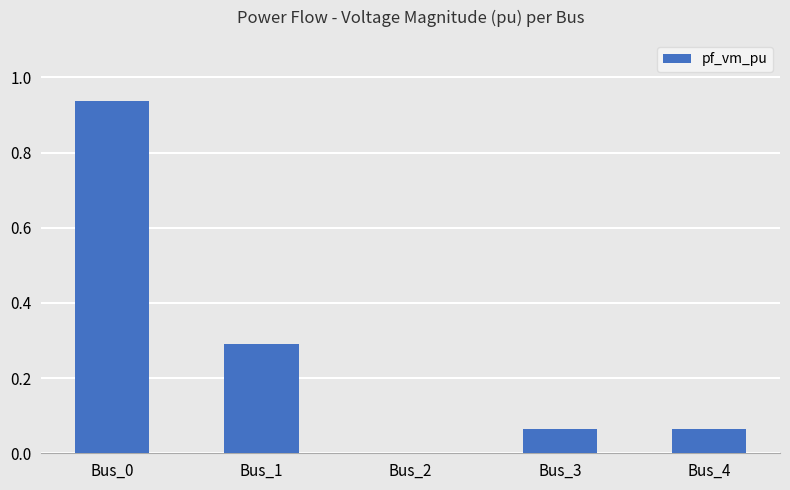

What is the change in value from Bus_0 to Bus_4?

-0.9